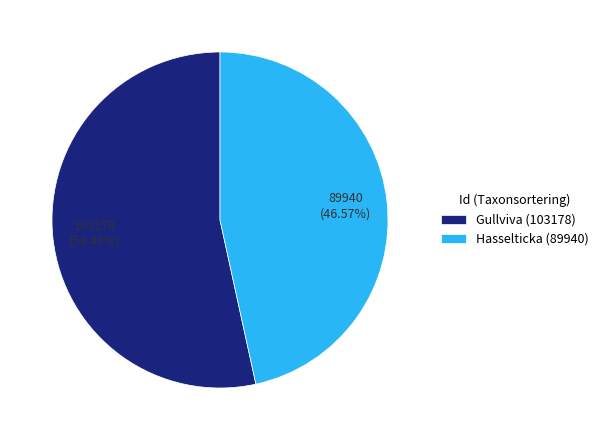

Approximately how many times larger is the value at Gullviva (103178) compared to Hasselticka (89940)?

1.1